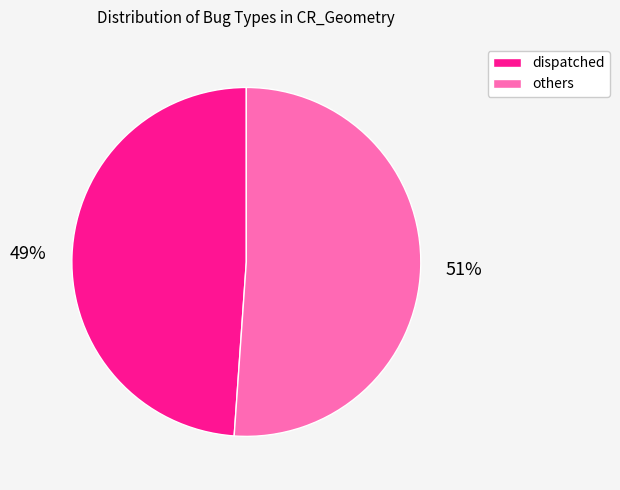

The dispatched slice represents 36% of the pie. True or false?

False